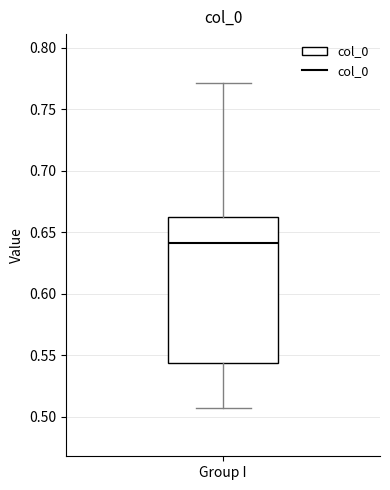

Read this box plot against the y-axis: the position of the median line, the range covered by the box, and the ends of both whiskers. The values are not printed on the chart, so give them approximately, as read against the axis.

median 0.640, box 0.545 to 0.665, whiskers 0.510 to 0.770